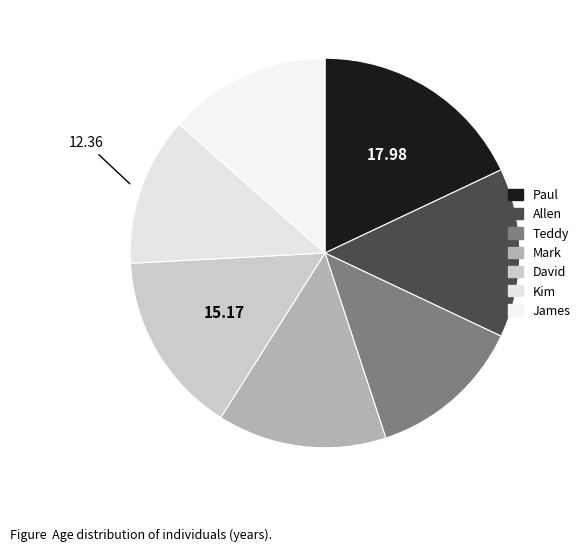

How many slices are in this pie chart?

7